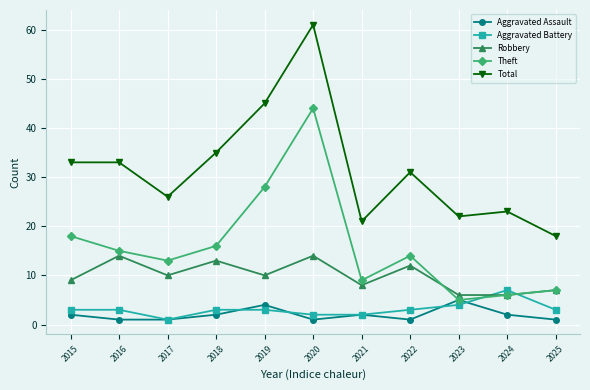

What is the difference between the Aggravated Battery values at 2025 and 2021?

1